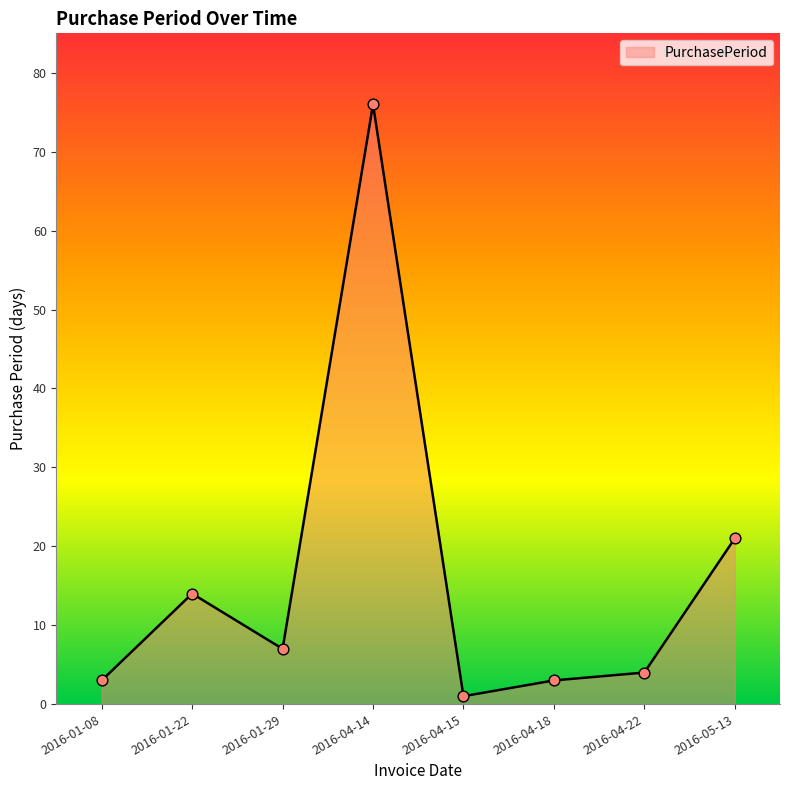

Approximately how many times larger is the value at 2016-05-13 compared to 2016-01-08?

7.0